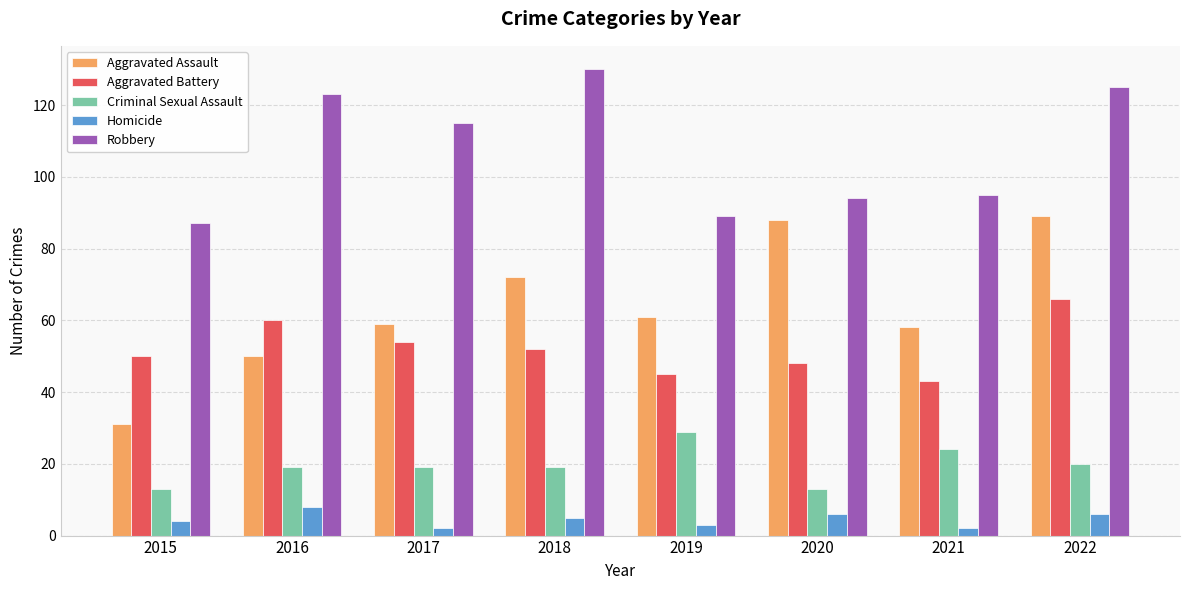

Is the value of Aggravated Assault at 2022 greater than the value of Criminal Sexual Assault at 2016?

Yes